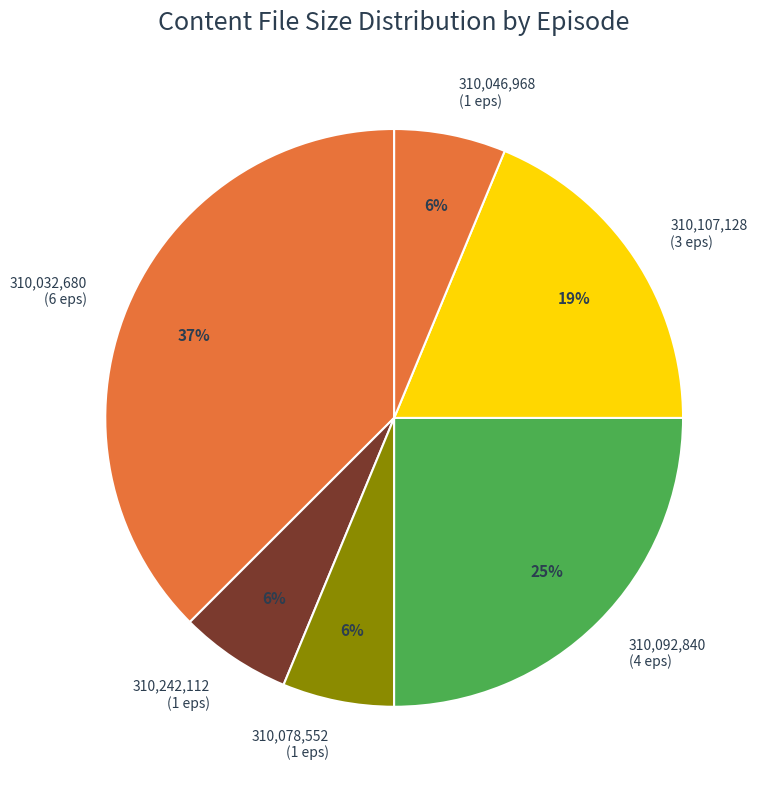

To the nearest percent, what is the average slice percentage?

17%